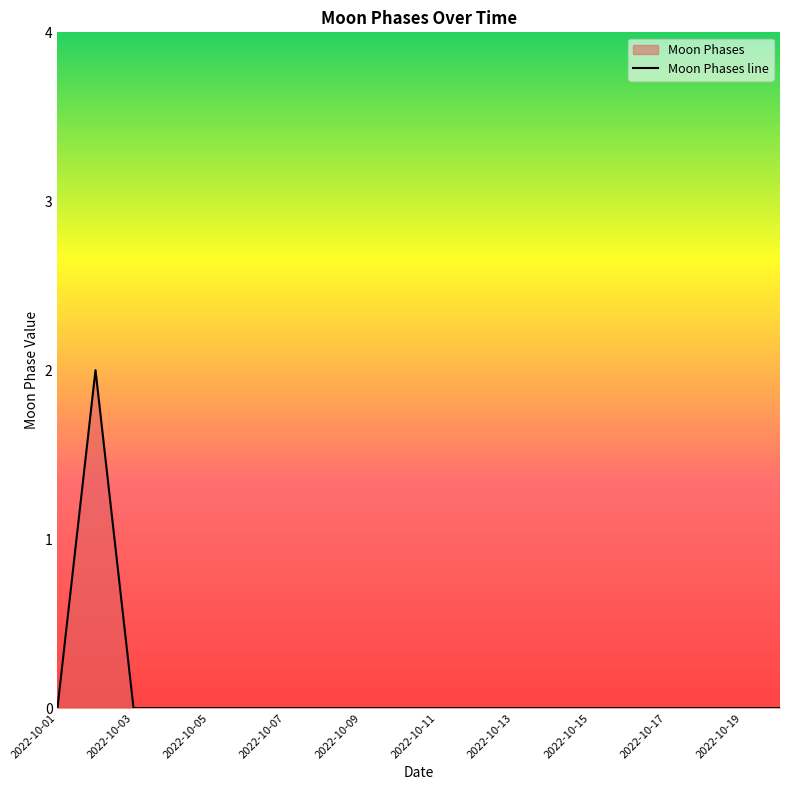

Rank the categories by value from lowest to highest.

2022-10-01, 2022-10-03, 2022-10-04, 2022-10-05, 2022-10-06, 2022-10-07, 2022-10-08, 2022-10-09, 2022-10-10, 2022-10-11, 2022-10-12, 2022-10-13, 2022-10-14, 2022-10-15, 2022-10-16, 2022-10-17, 2022-10-18, 2022-10-19, 2022-10-20, 2022-10-02